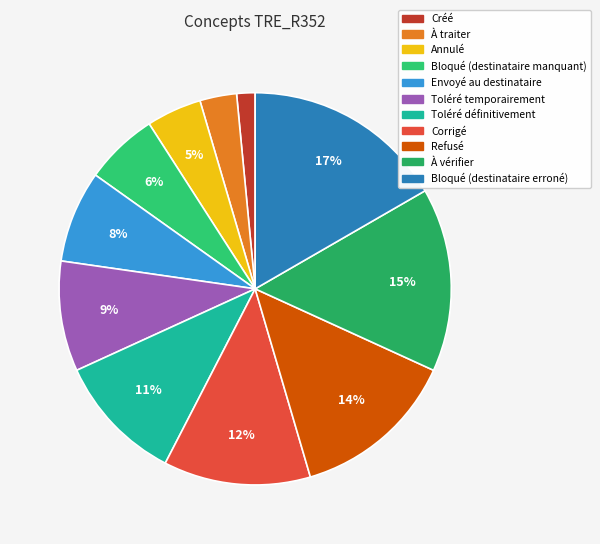

Is there any slice that represents more than half of the pie?

No